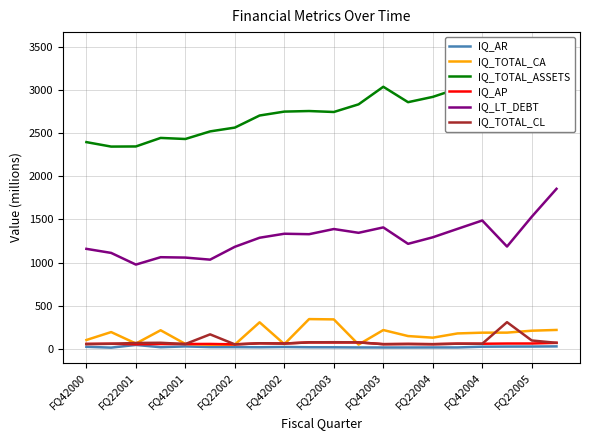

Does the chart have visible grid lines?

Yes